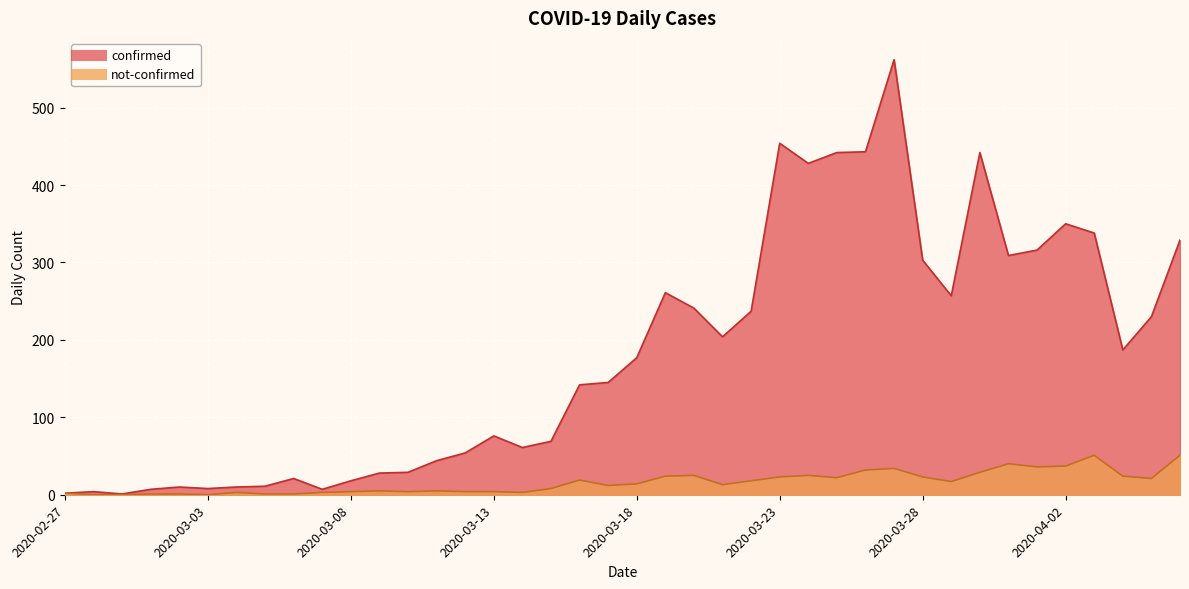

Is the value of not-confirmed at 2020-03-13 greater than the value of confirmed at 2020-02-27?

Yes